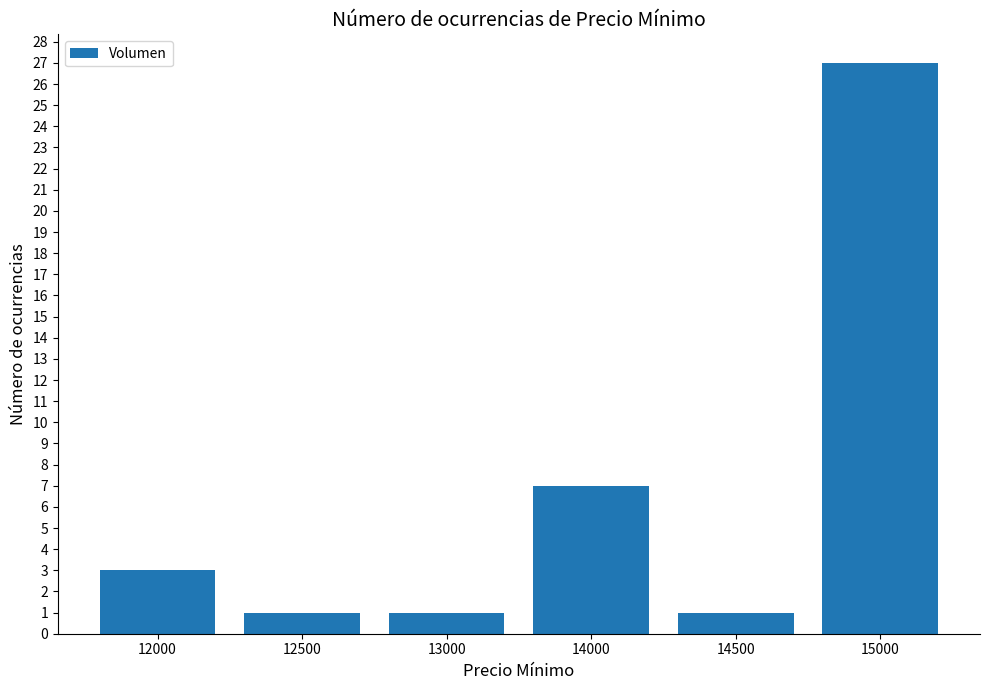

What is the change in value from 12000 to 15000?

+24